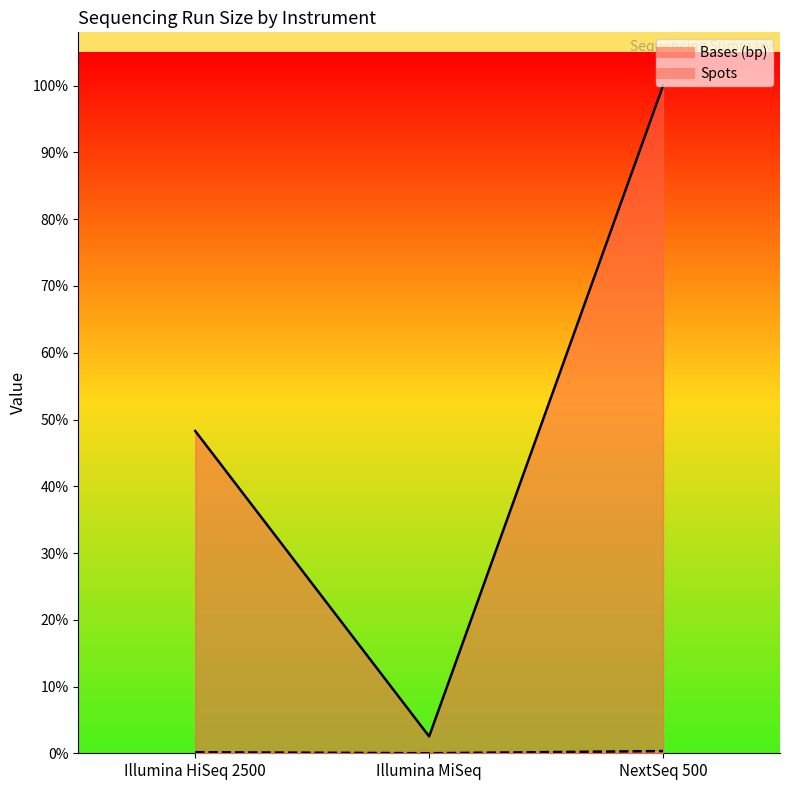

At which label does Bases (bp) first exceed 4119802460?

NextSeq 500